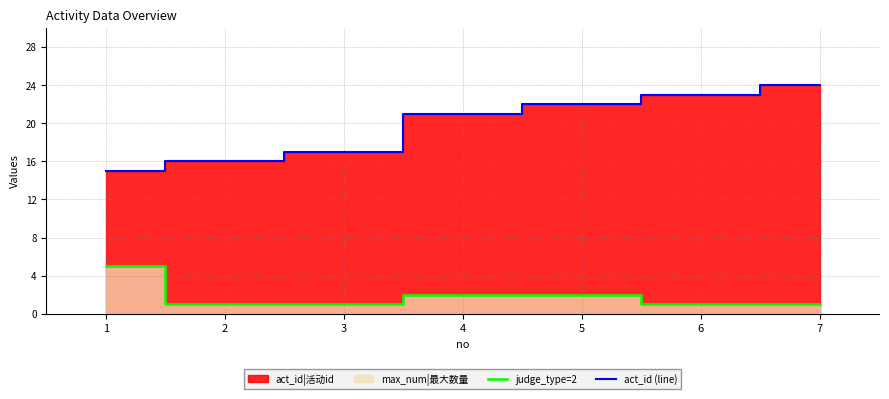

True or false: judge_type=2 has a value of 2 at 4.

True